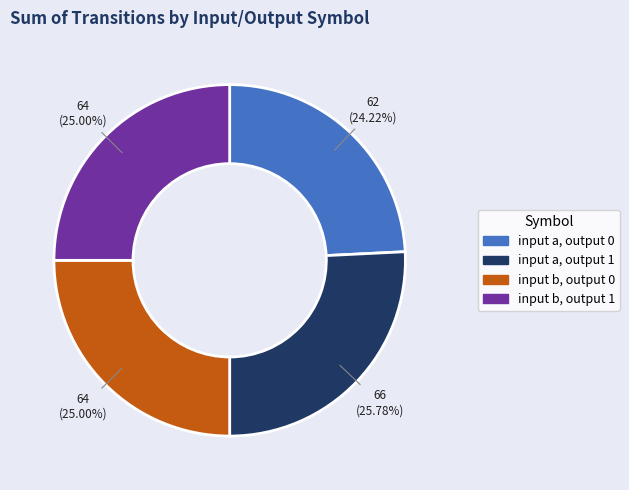

The input b, output 1 slice represents 25% of the pie. True or false?

True